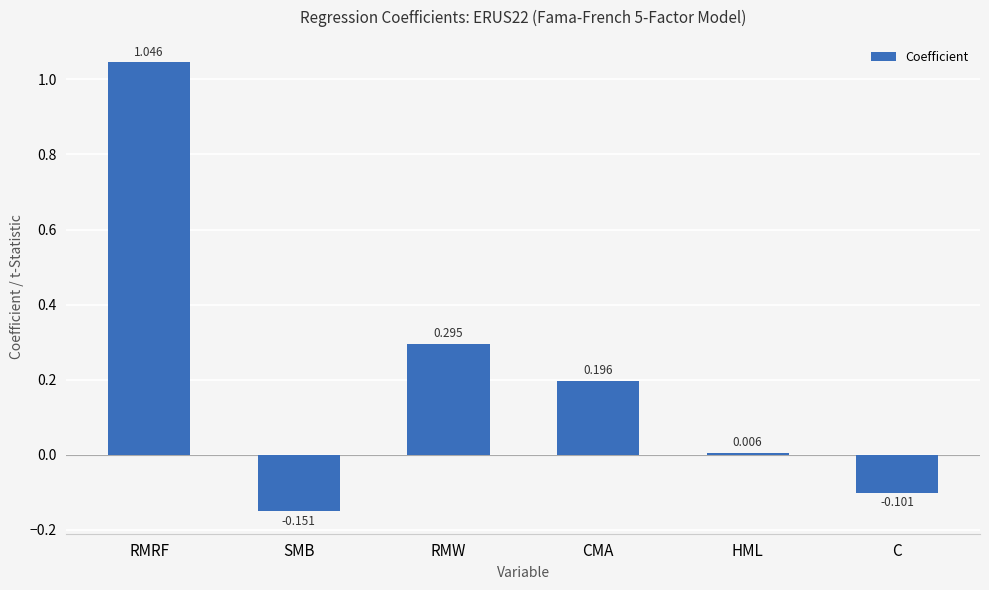

At which label is the value closest to 0?

HML